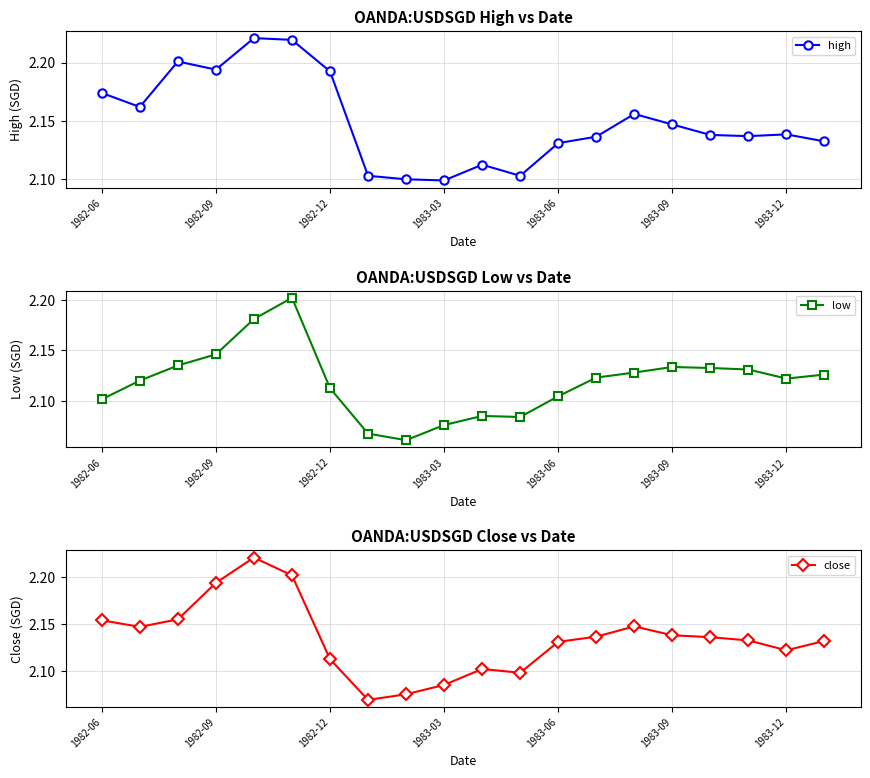

How many interior local peaks does the close series have?

3